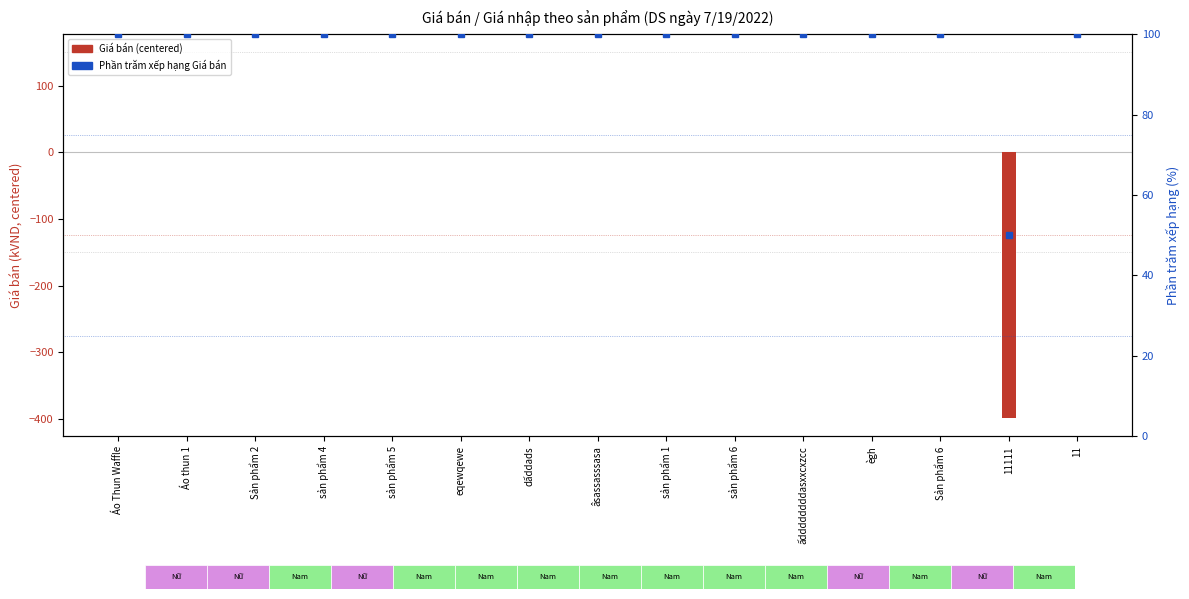

Reading left to right, list all the values displayed in this chart.

Giá bán (centered, kVND): 0	0	0	0	0	0	0	0	0	0	0	0	0	-399	0
Phần trăm xếp hạng Giá bán: 100	100	100	100	100	100	100	100	100	100	100	100	100	50	100